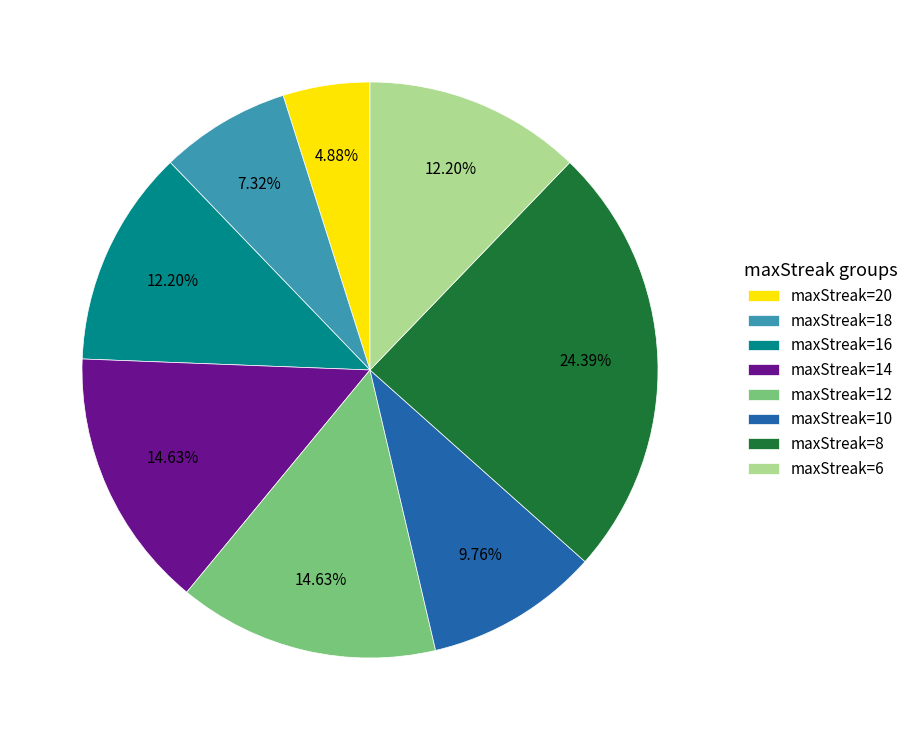

What is the ratio of the value at maxStreak=10 to the value at maxStreak=16?

0.8